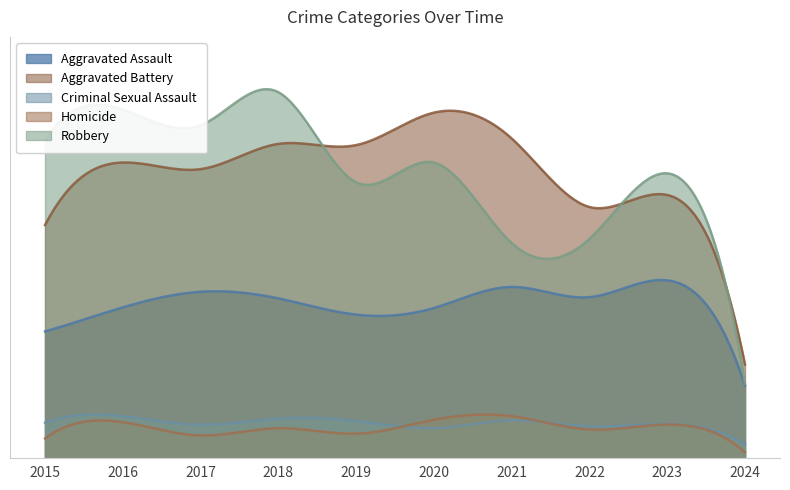

Reading right to left, what are all the values shown in this chart?

Aggravated Assault: 2024=120	2023=295	2022=267	2021=284	2020=249	2019=238	2018=265	2017=276	2016=250	2015=210
Aggravated Battery: 2024=155	2023=437	2022=417	2021=531	2020=574	2019=520	2018=522	2017=480	2016=491	2015=387
Criminal Sexual Assault: 2024=22	2023=56	2022=52	2021=62	2020=49	2019=61	2018=65	2017=55	2016=69	2015=58
Homicide: 2024=9	2023=55	2022=47	2021=69	2020=63	2019=40	2018=49	2017=37	2016=59	2015=32
Robbery: 2024=123	2023=473	2022=364	2021=357	2020=491	2019=458	2018=608	2017=553	2016=579	2015=527